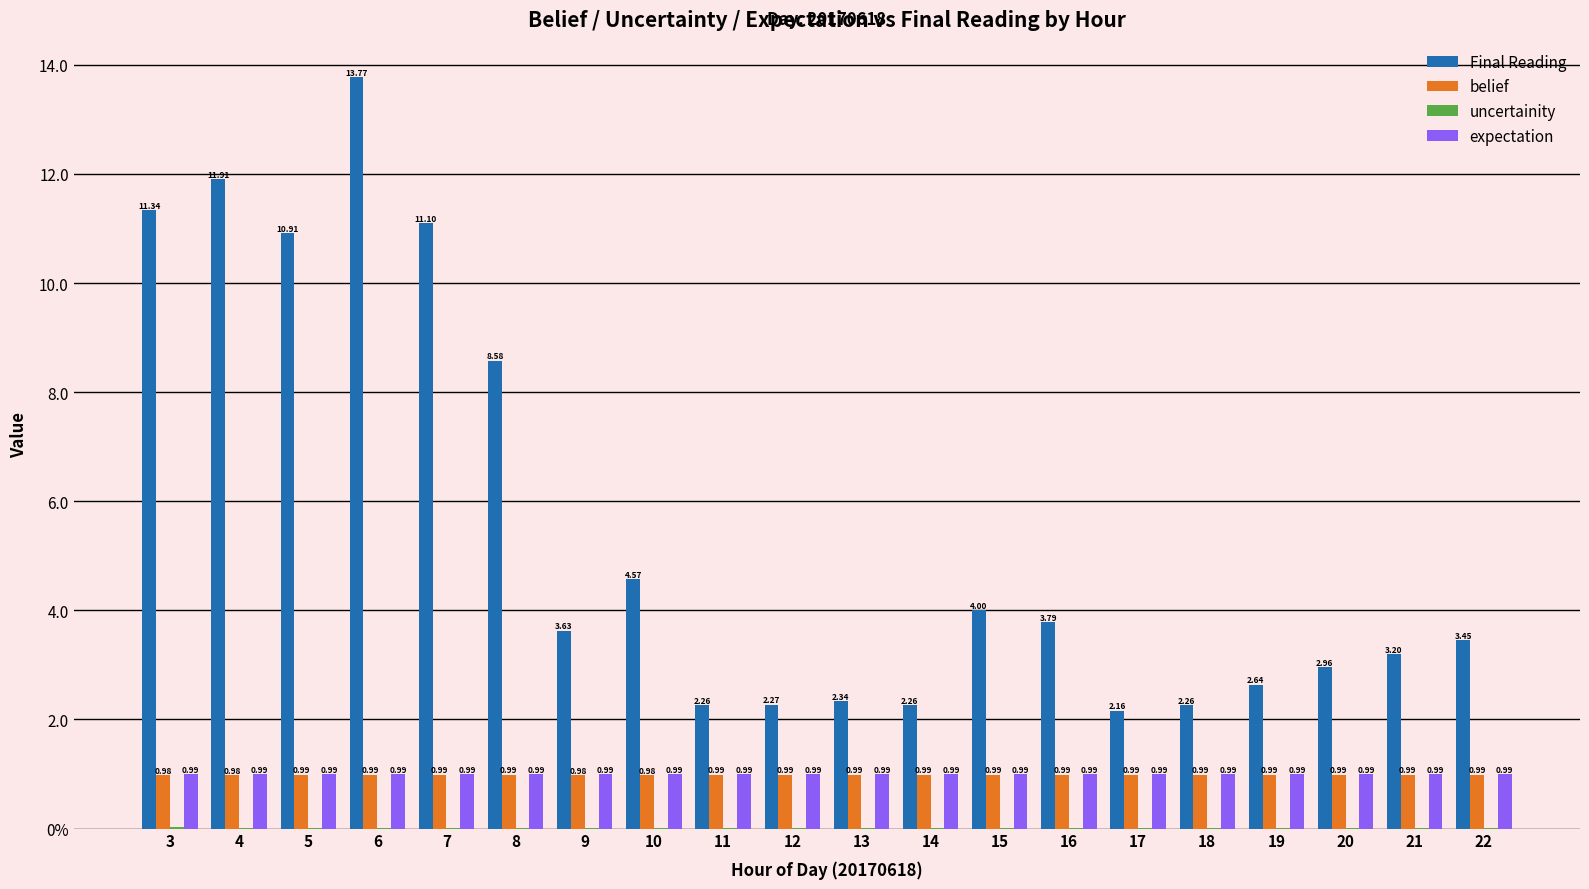

Are the bars horizontal?

No